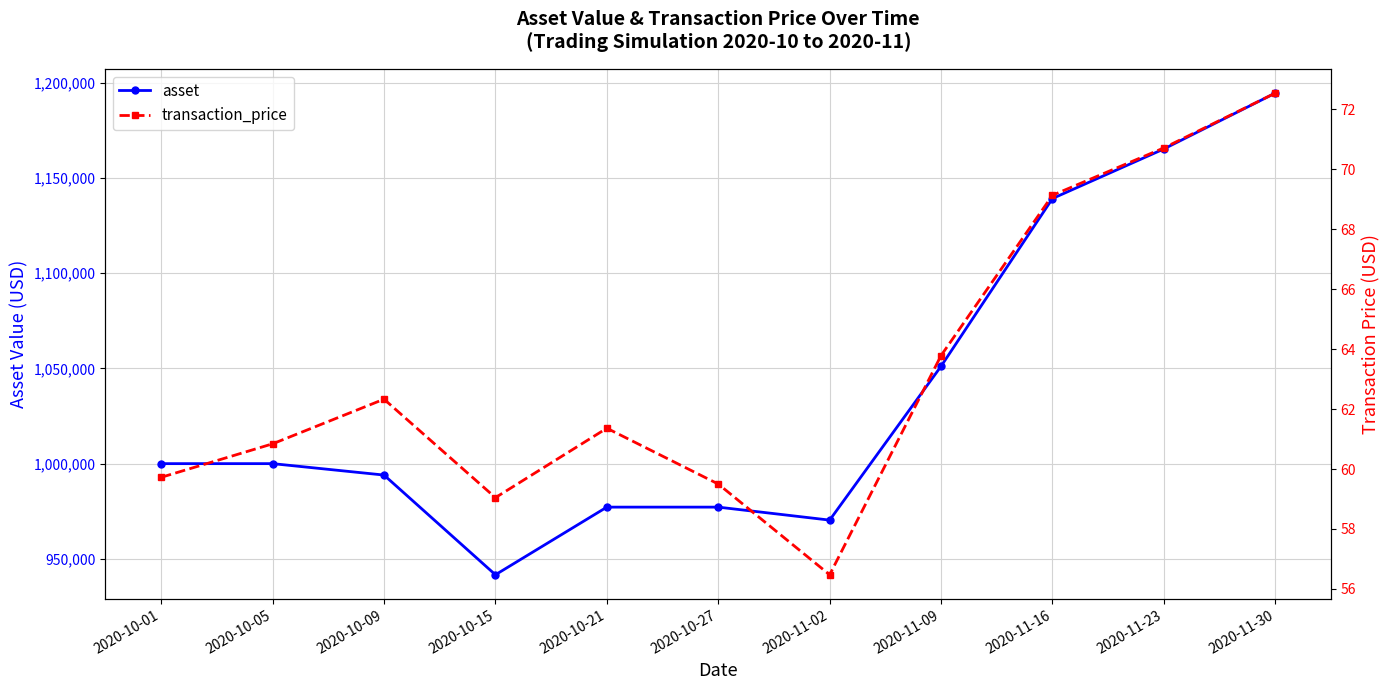

Reading left to right, extract all data points from this chart.

asset: 2020-10-01=1000000.0	2020-10-05=1000000.0	2020-10-09=994000.2	2020-10-15=941617.0	2020-10-21=977154.2	2020-10-27=977154.2	2020-11-02=970332.4	2020-11-09=1051181.2	2020-11-16=1139294.2	2020-11-23=1165334.6	2020-11-30=1194678.8
transaction_price: 2020-10-01=59.7	2020-10-05=60.8	2020-10-09=62.3	2020-10-15=59.0	2020-10-21=61.4	2020-10-27=59.5	2020-11-02=56.5	2020-11-09=63.8	2020-11-16=69.1	2020-11-23=70.7	2020-11-30=72.5